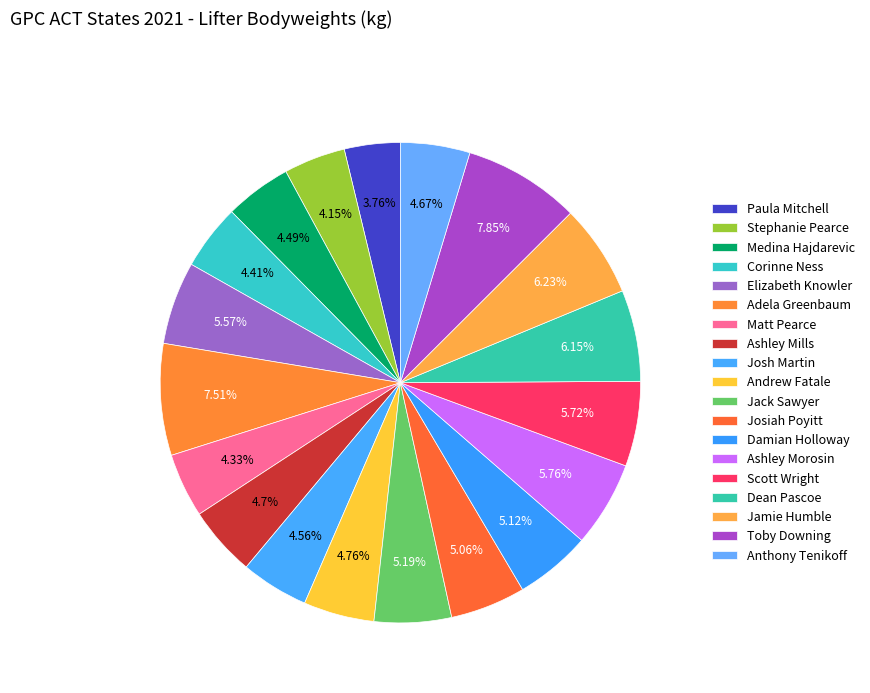

Is it true that Corinne Ness is 4% of the pie?

True